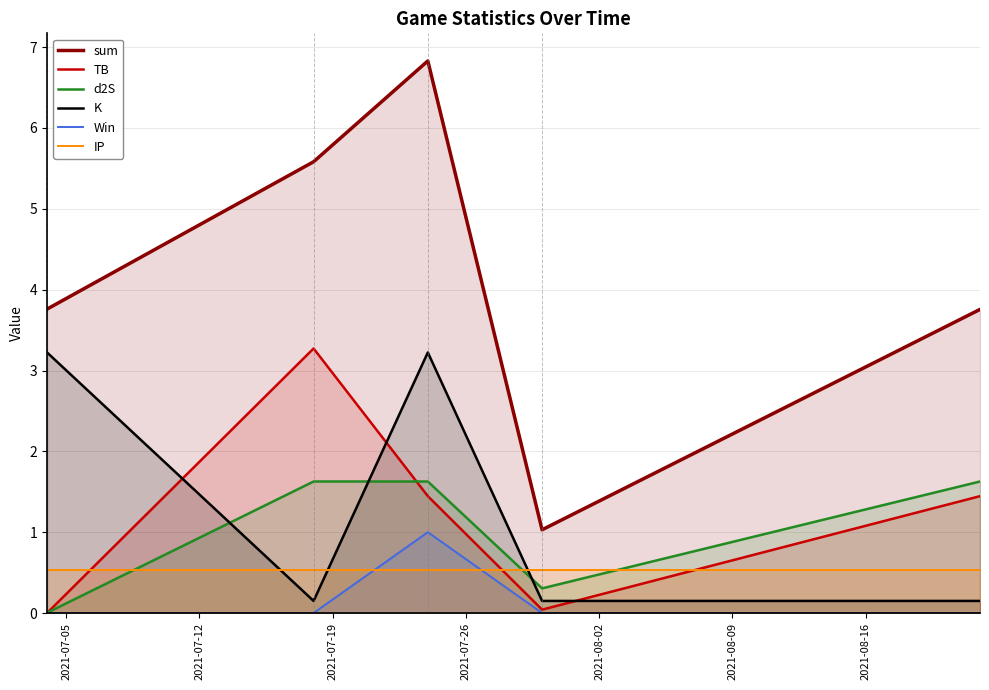

Which series has the widest spread of values?

sum